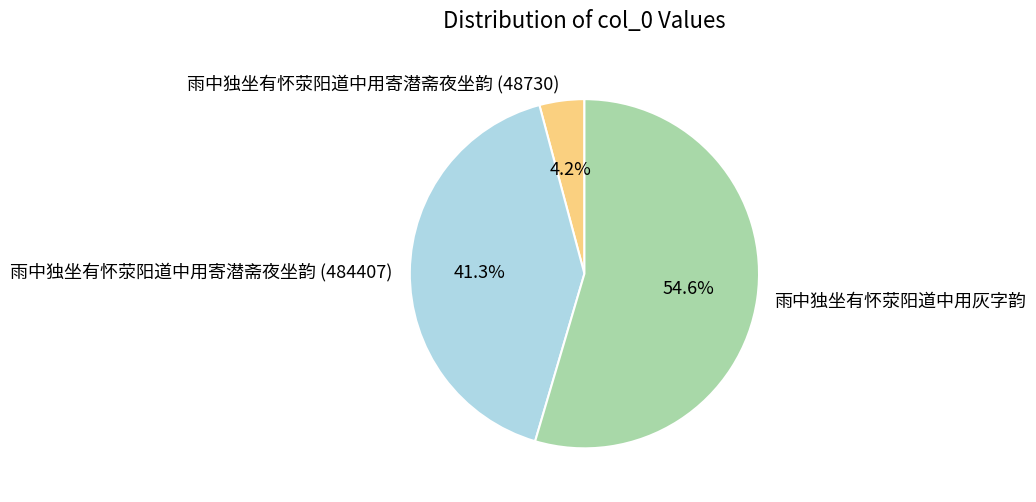

What is the majority slice?

雨中独坐有怀荥阳道中用灰字韵